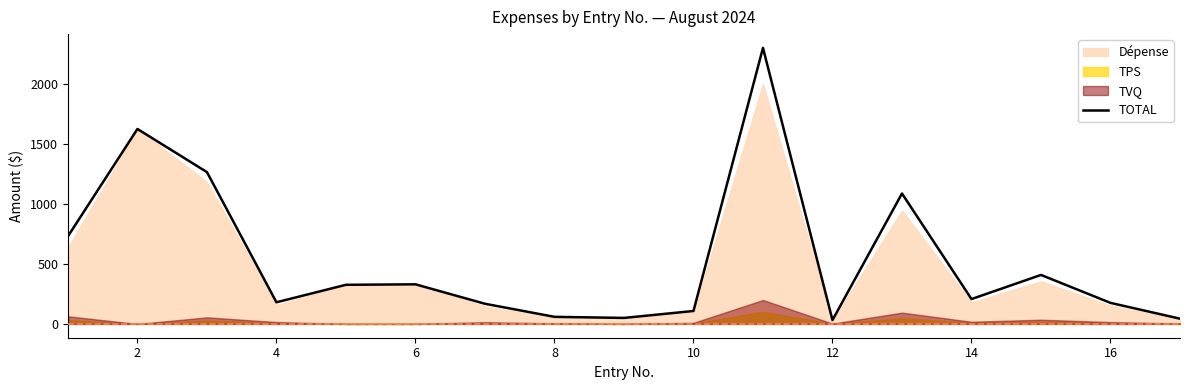

What is the highest value of the TOTAL series?

2299.5